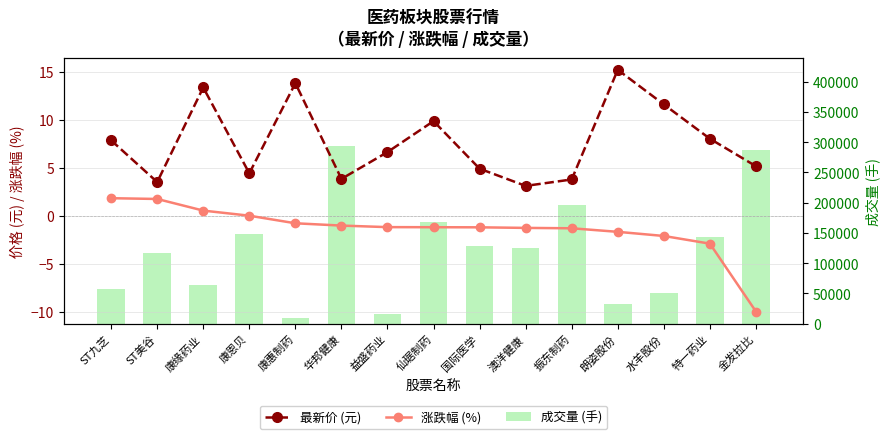

What are all the series names shown in the legend?

最新价 (元), 涨跌幅 (%), 成交量 (手)